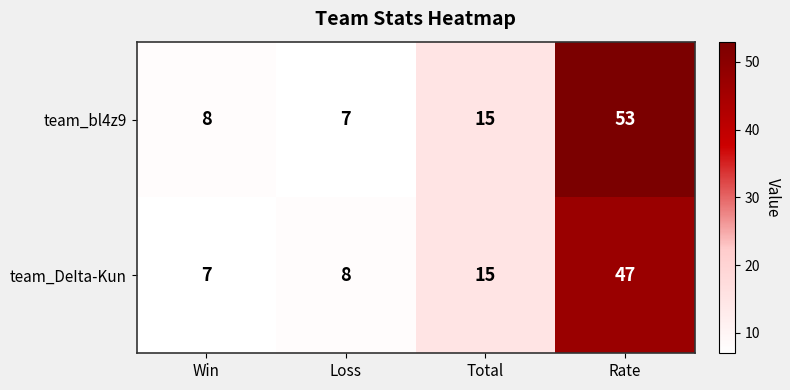

What is the difference between the second highest and second lowest values in the team_bl4z9 series?

7